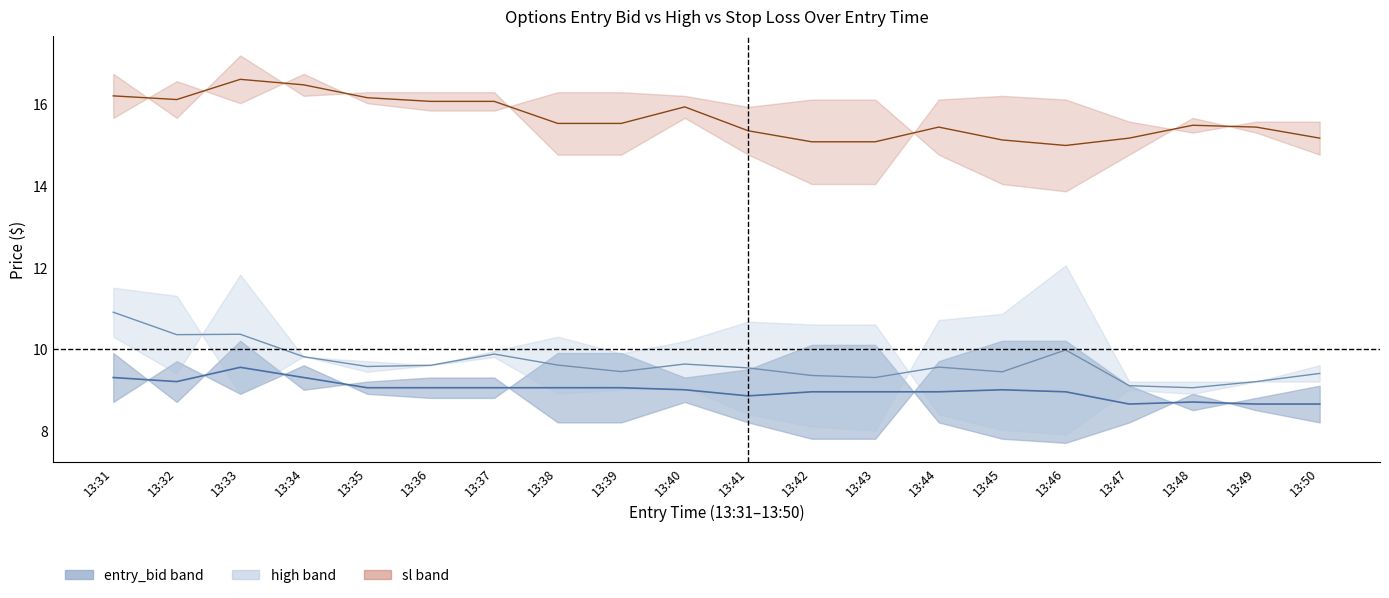

In sl mid, how many points are higher than both neighbors (excluding endpoints)?

4